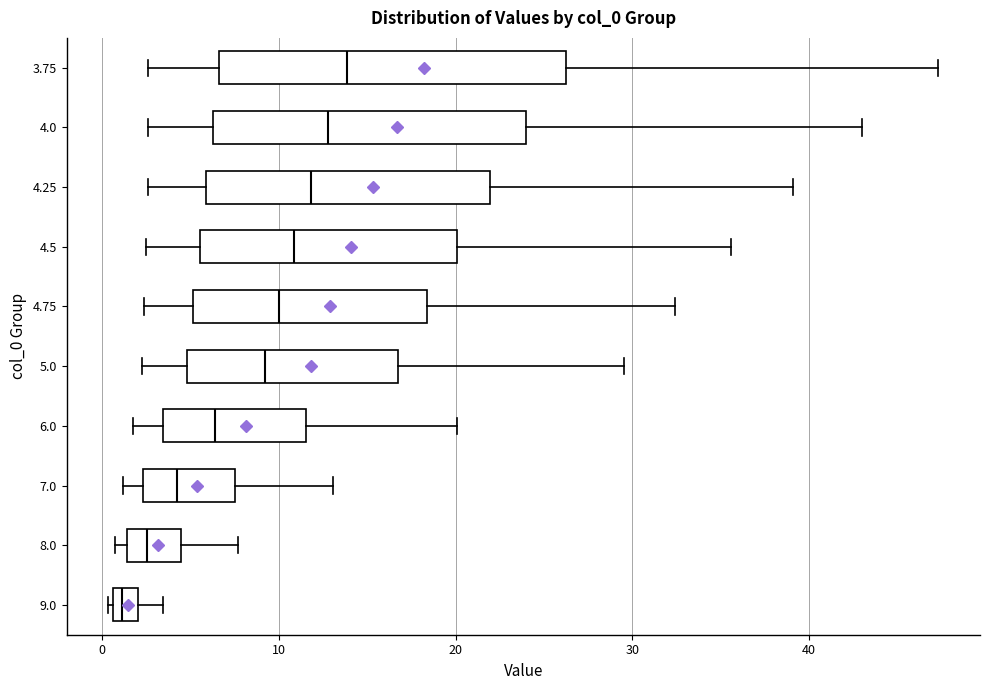

Where is the right edge of the box at y = 6.0 on the x-axis? The values are not printed on the chart, so give them approximately, as read against the axis.

12